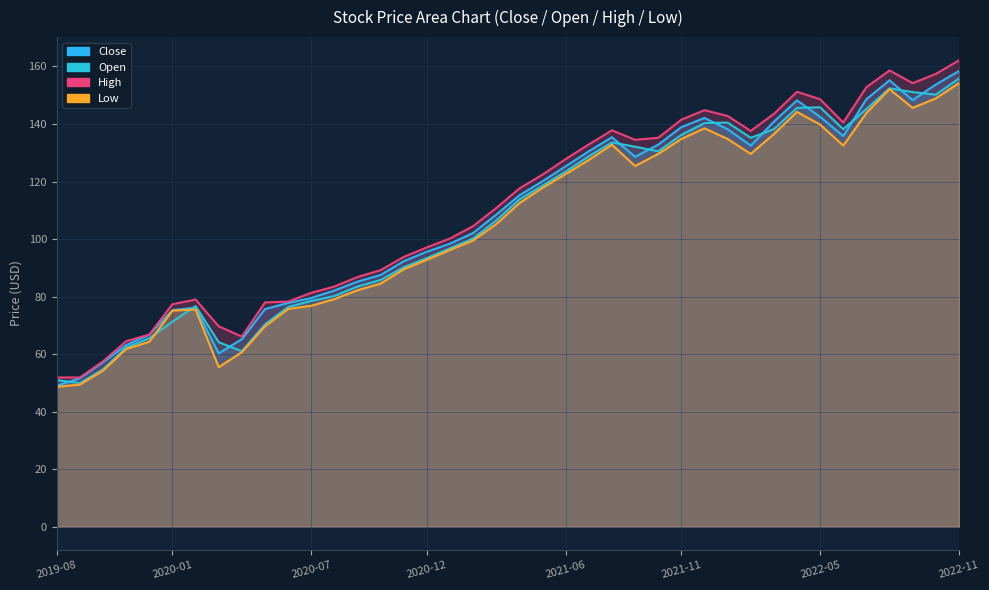

Which series changed the most between 2021-10 and 2022-03?

High